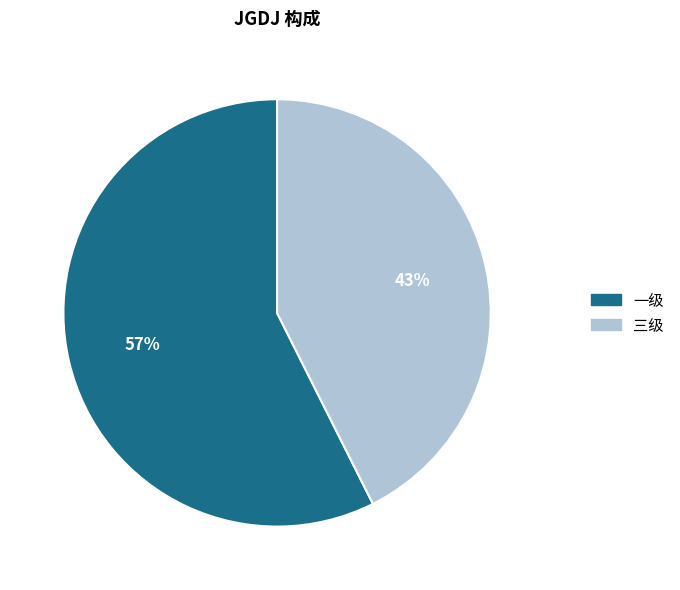

What percentage is the 三级 slice, to the nearest percent?

43%